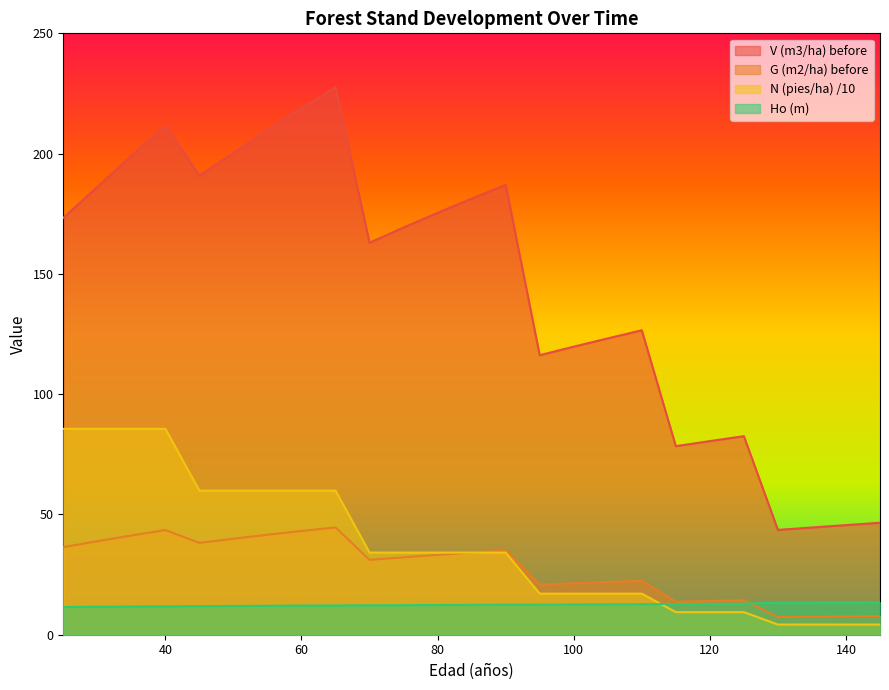

At how many categories does at least one series exceed 206?

4